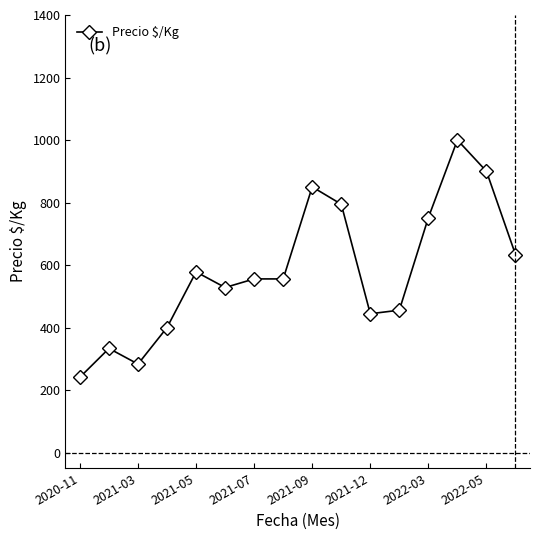

What is the value of the 2nd point from the left?

333.0